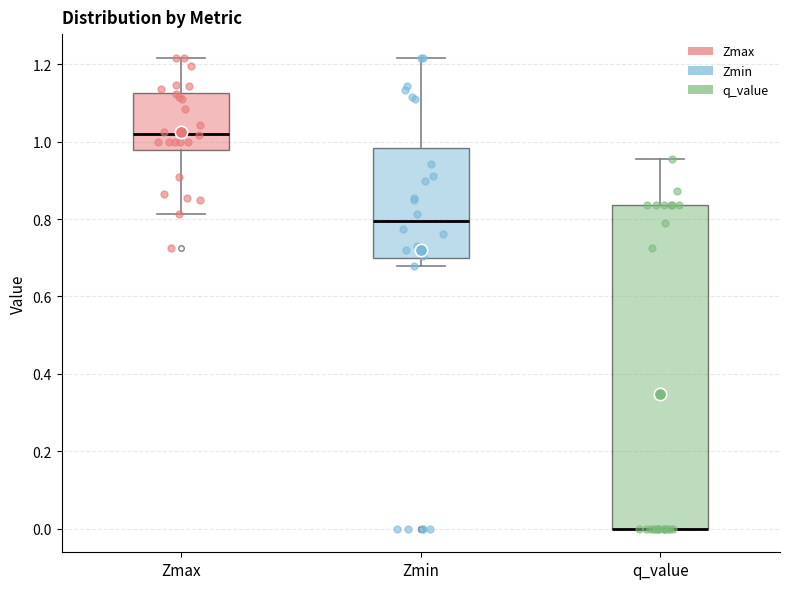

Reading left to right, read every box against the y-axis: the position of its median line, the range the box covers, and the ends of its whiskers. The values are not printed on the chart, so give them approximately, as read against the axis.

Zmax: median 1.02, box 0.98 to 1.12, whiskers 0.82 to 1.22
Zmin: median 0.80, box 0.70 to 0.98, whiskers 0.68 to 1.22
q_value: median 0.00 (drawn on the box's lower edge), box 0.00 to 0.84, whiskers 0.00 to 0.96